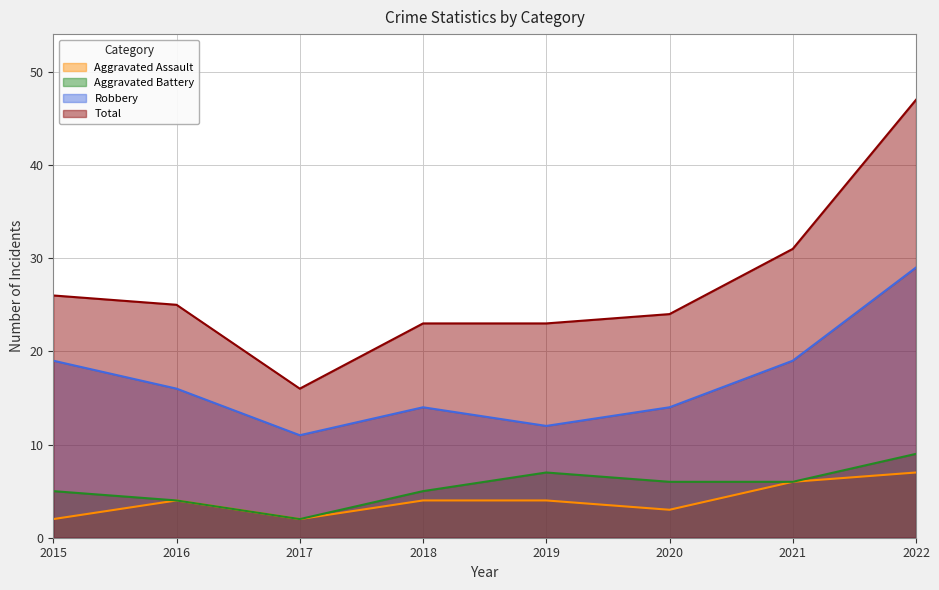

True or false: Aggravated Assault has a value of 2 at 2018.

False